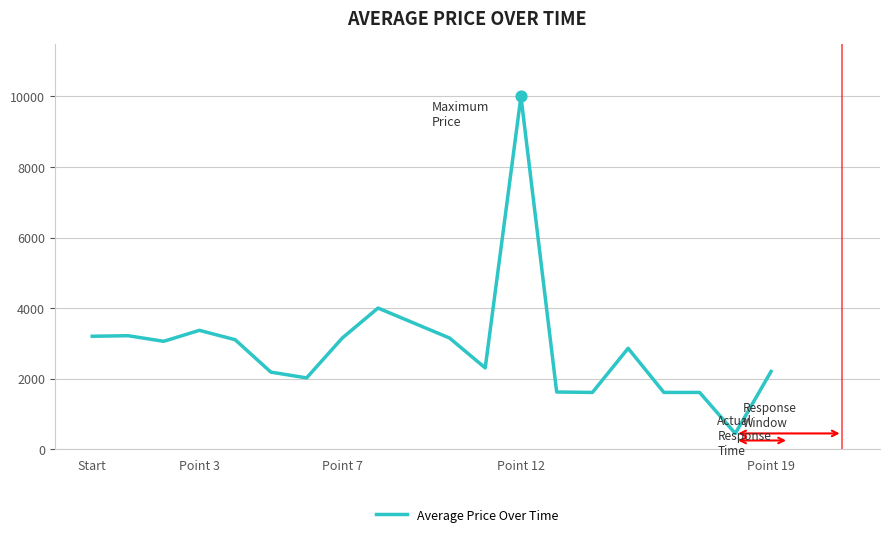

What is the difference between the maximum and minimum values?

9556